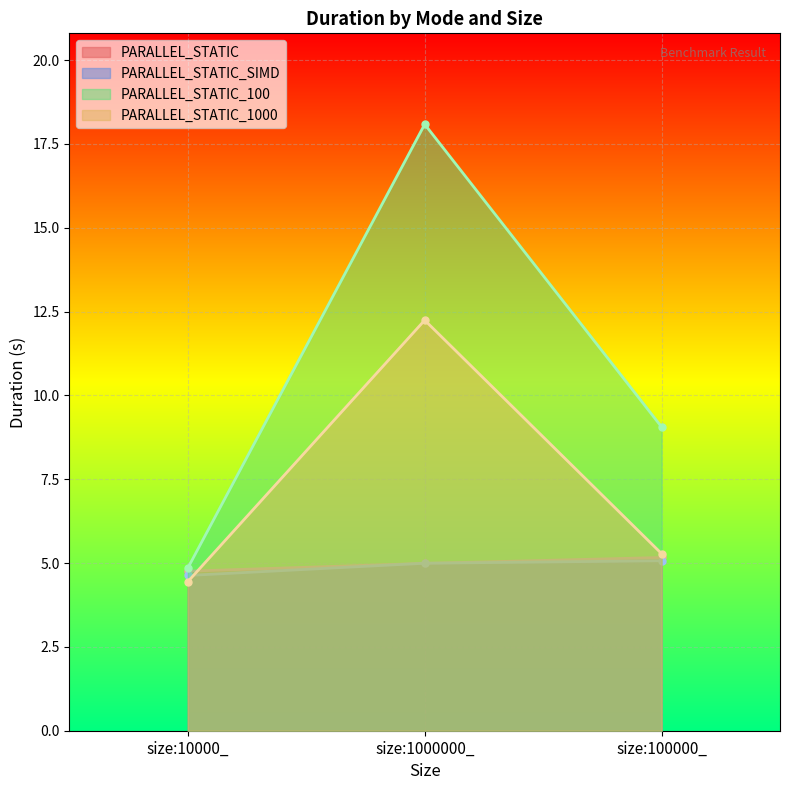

Rank the series at size:1000000_ from highest to lowest value.

PARALLEL_STATIC_100, PARALLEL_STATIC_1000, PARALLEL_STATIC_SIMD, PARALLEL_STATIC